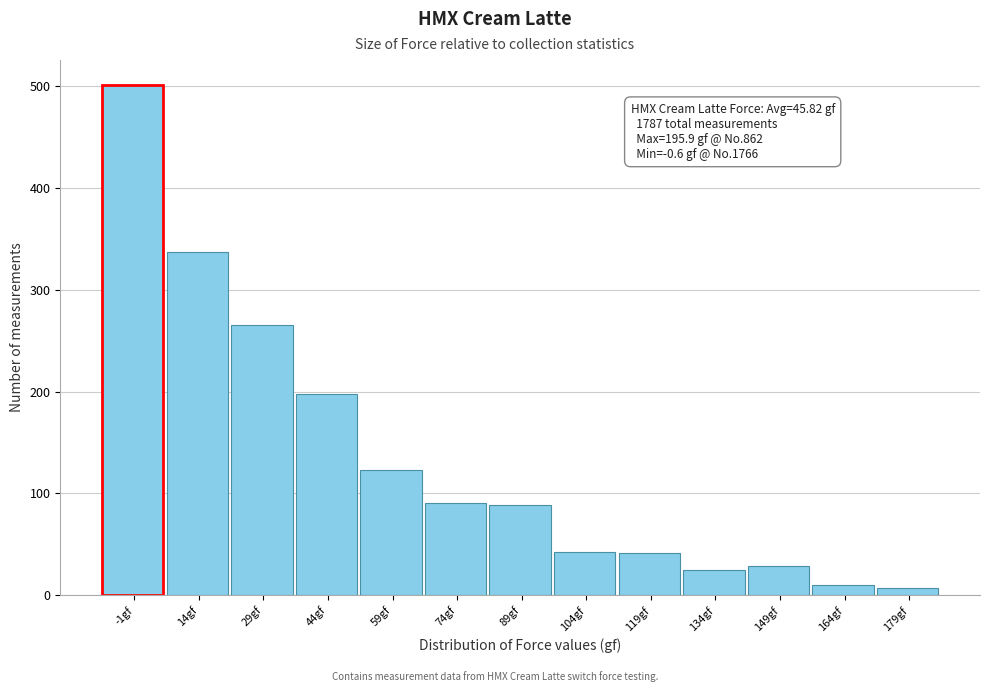

What is the label of the 13th bar from the left?

179gf